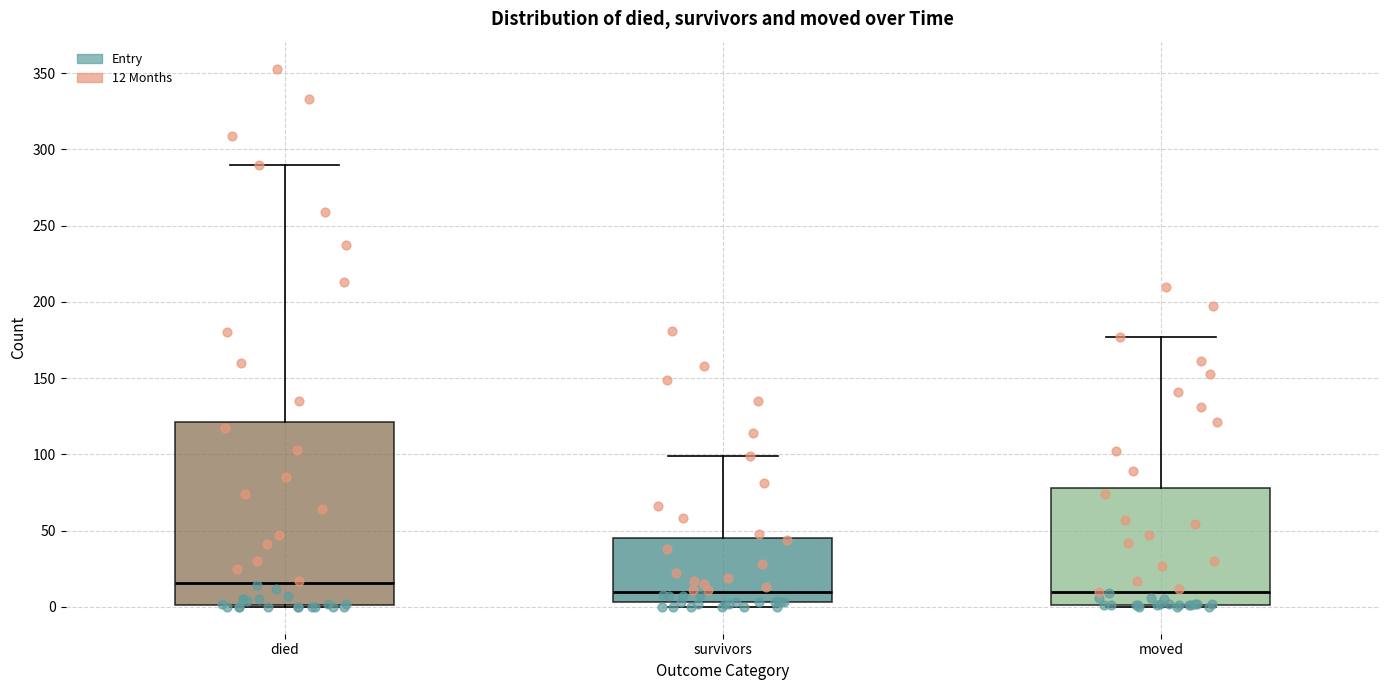

Which box has the highest median line?

died